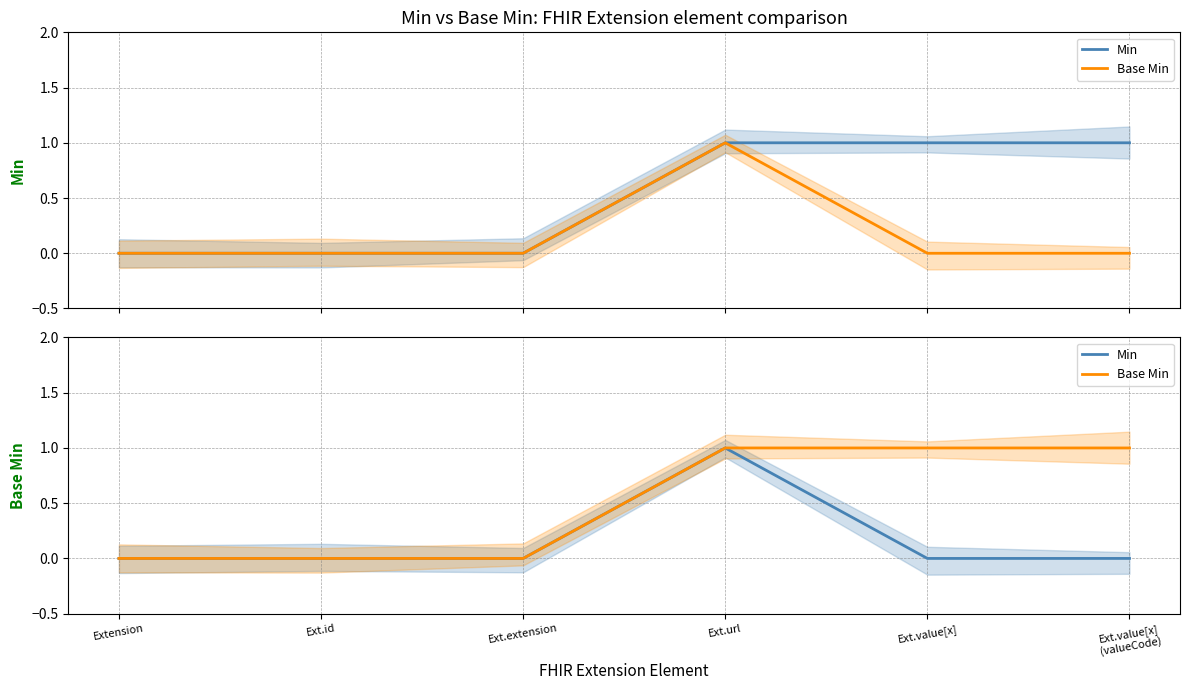

Which series has the largest range (max minus min)?

Min